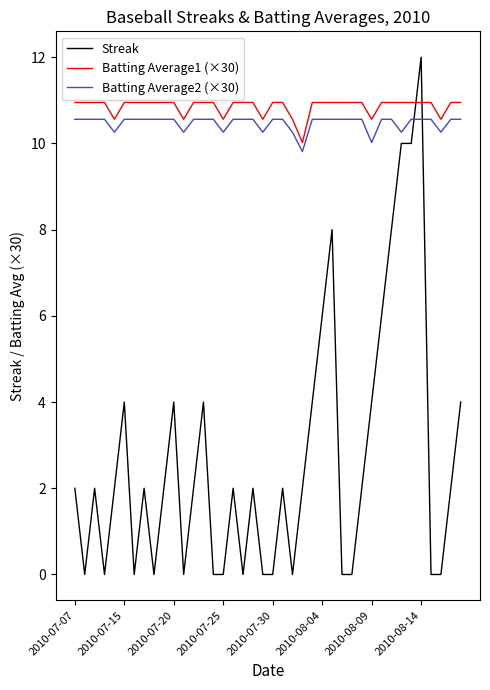

After their last crossing, which series has the higher values: Batting Average2 (×30) or Streak?

Batting Average2 (×30)